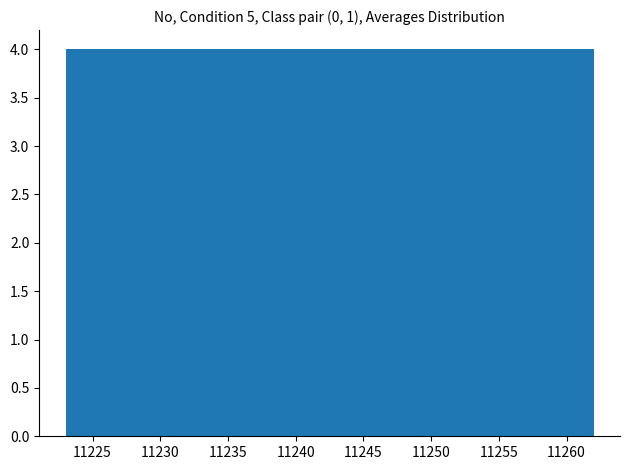

Reading left to right, transcribe this chart: for each bar, give the range it covers on the x-axis and its height. Neither the bar edges nor the heights are printed on the chart, so give them approximately, as read against the axes.

11223.0 to 11226.9: 4
11226.9 to 11230.8: 4
11230.8 to 11234.7: 4
11234.7 to 11238.6: 4
11238.6 to 11242.5: 4
11242.5 to 11246.4: 4
11246.4 to 11250.3: 4
11250.3 to 11254.2: 4
11254.2 to 11258.1: 4
11258.1 to 11262.0: 4